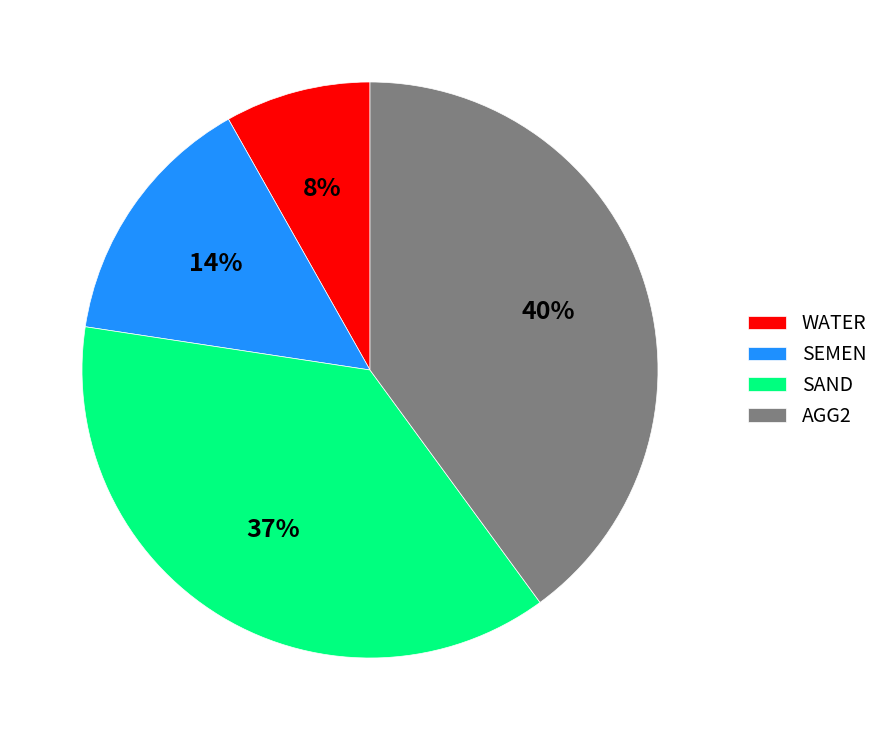

Does WATER represent more than half of the total?

No